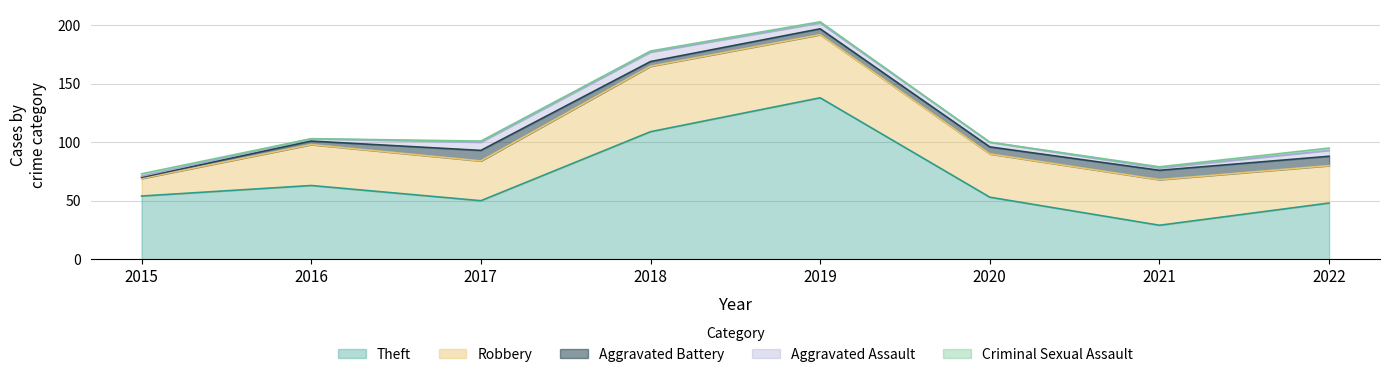

True or false: Criminal Sexual Assault and Robbery cross at least once.

False